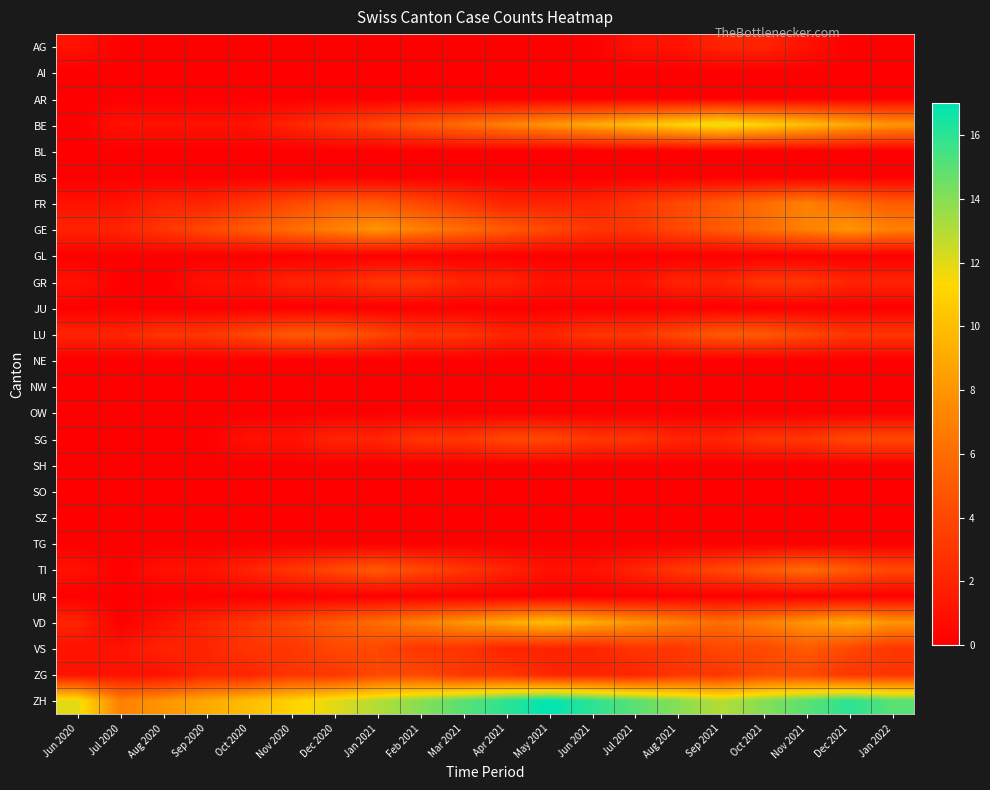

At how many categories does at least one series exceed 1?

20